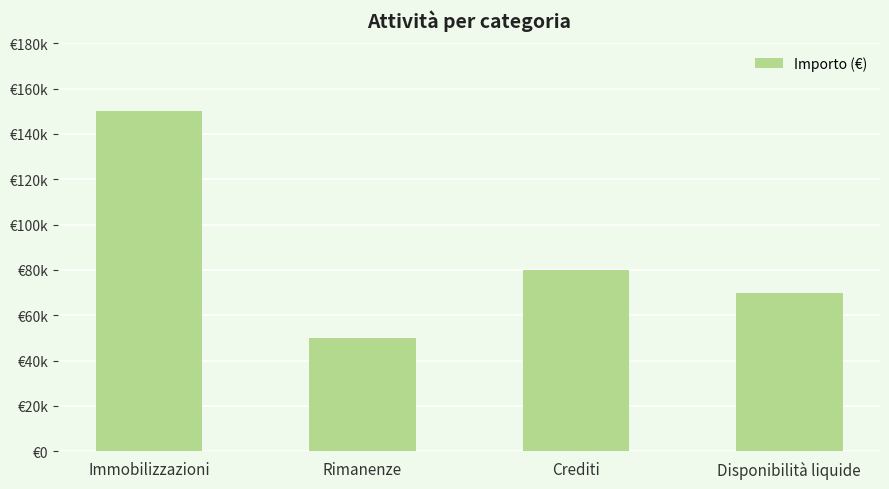

Are the bars horizontal?

No